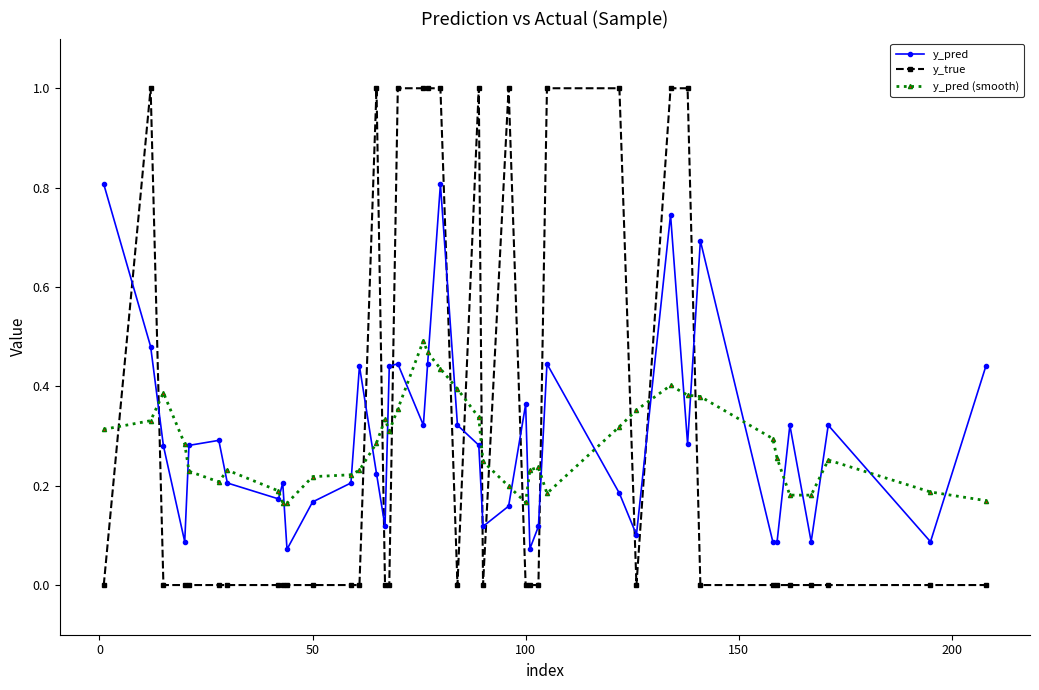

Which series ends up on top after the final intersection of y_pred and y_true?

y_pred